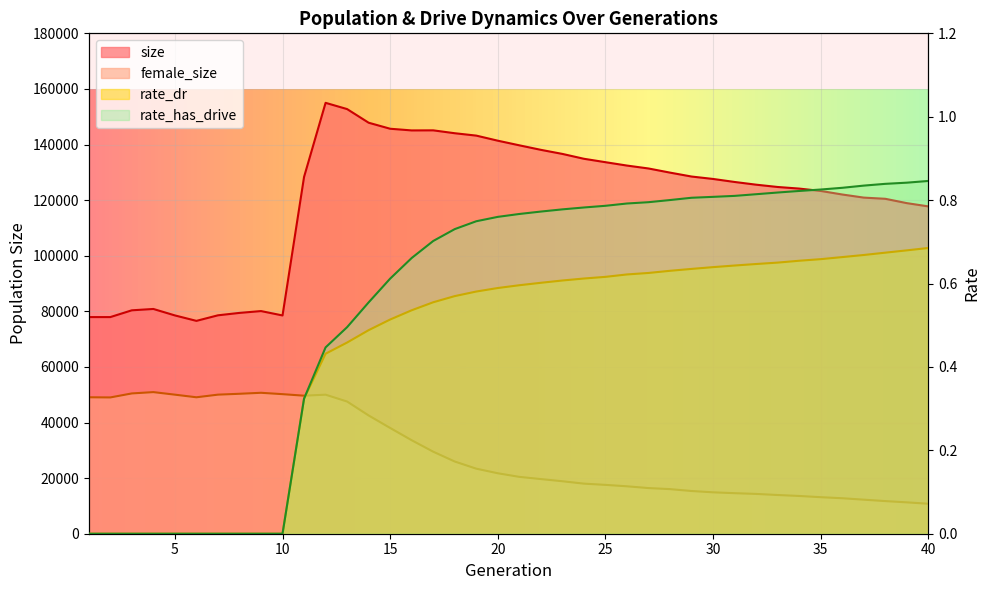

What is the value of the size point at the 22nd from the left?

138091.0